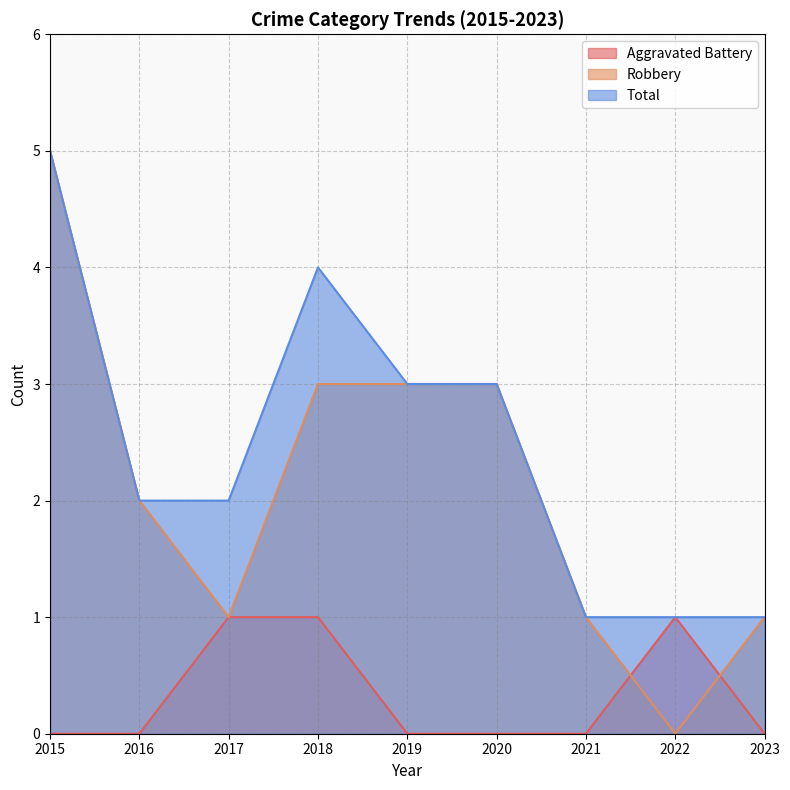

Count the number of categories in the chart.

9